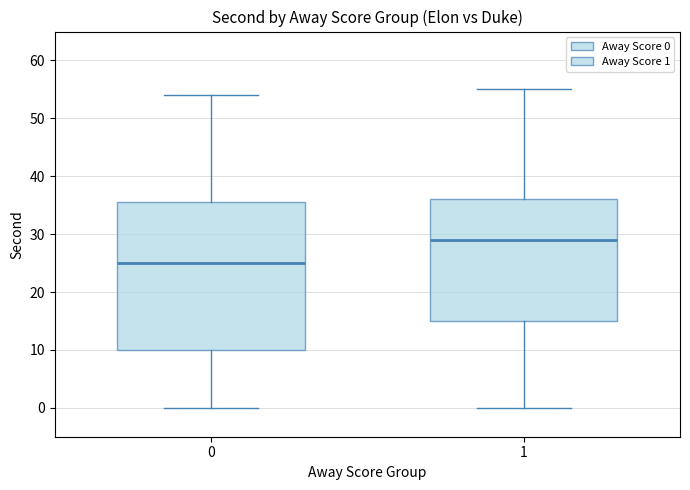

Where does the upper whisker of the box at x = 1 end on the y-axis? The values are not printed on the chart, so give them approximately, as read against the axis.

55